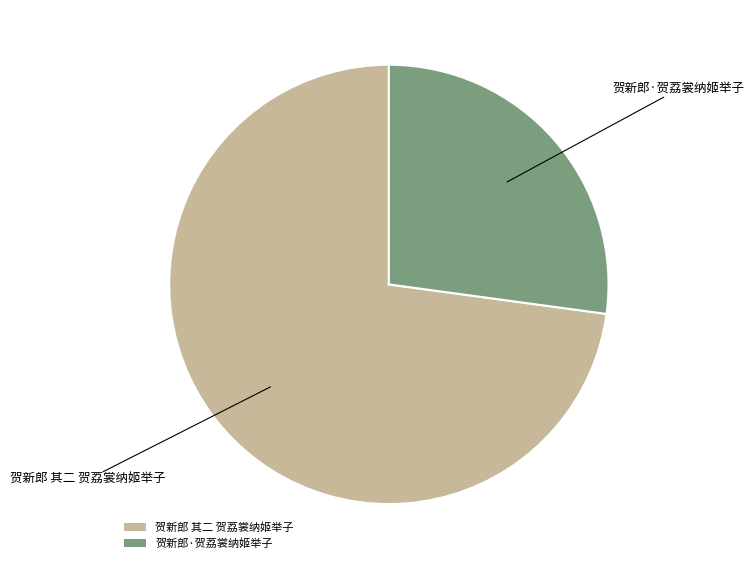

Is the sum of 贺新郎·贺荔裳纳姬举子 and 贺新郎 其二 贺荔裳纳姬举子 greater than half?

Yes